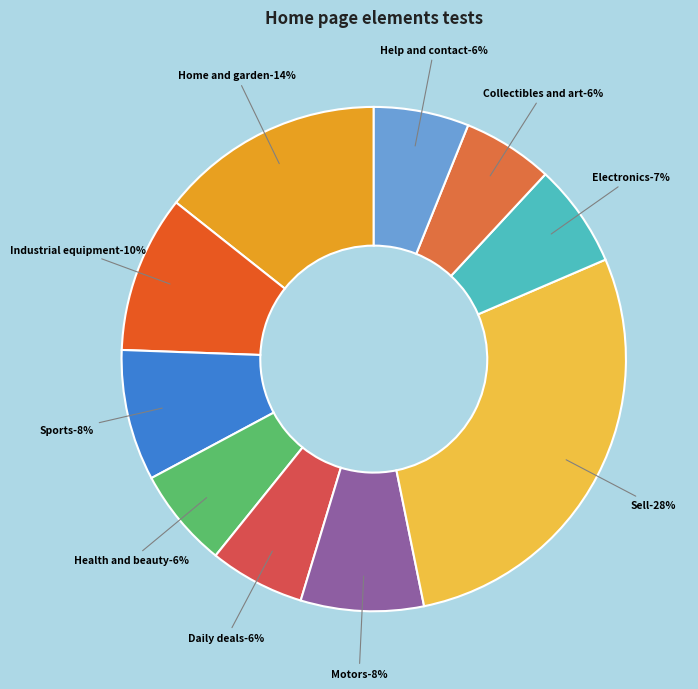

Do Daily deals test and Electronics test together represent more than half of the pie?

No